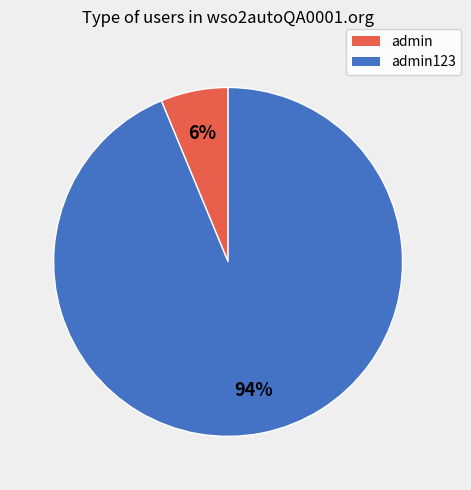

Is it true that admin is 6% of the pie?

True